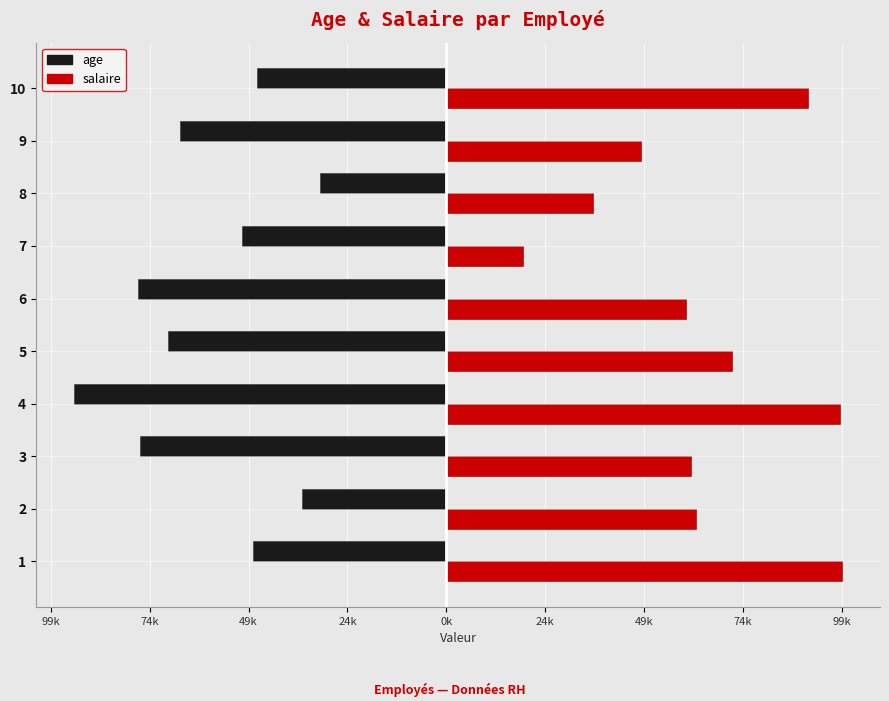

What are all the series names shown in the legend?

age, salaire